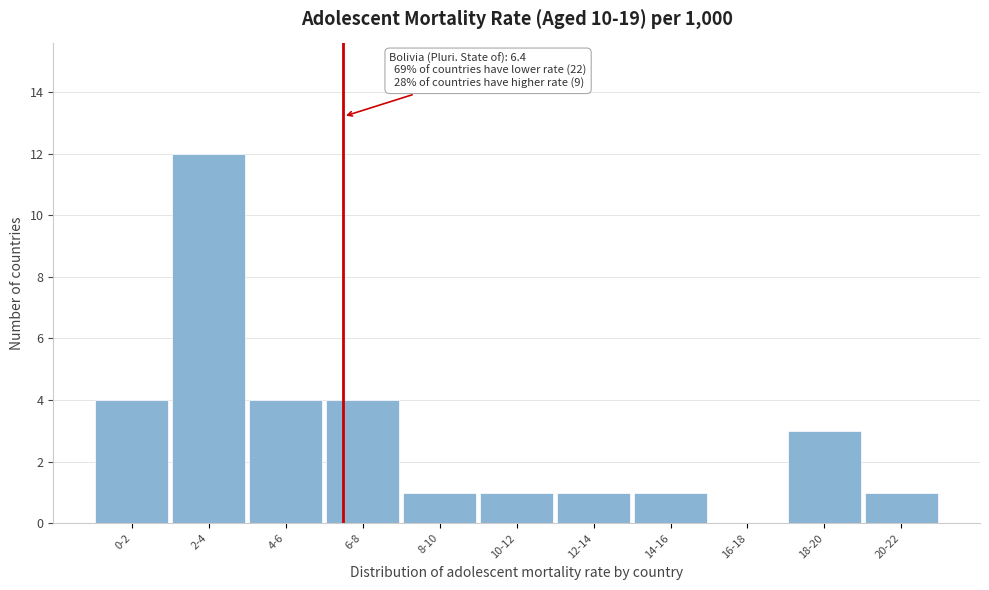

Reading right to left, list all the values displayed in this chart.

20-22=1	18-20=3	16-18=0	14-16=1	12-14=1	10-12=1	8-10=1	6-8=4	4-6=4	2-4=12	0-2=4